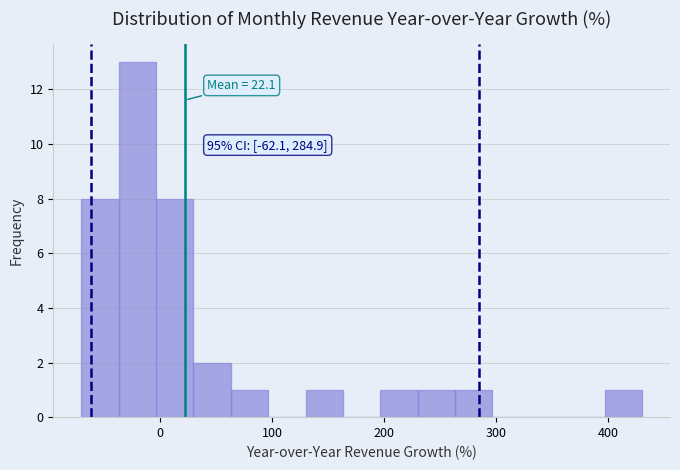

Read against the x-axis, roughly where is the centre of the tallest bar?

-20